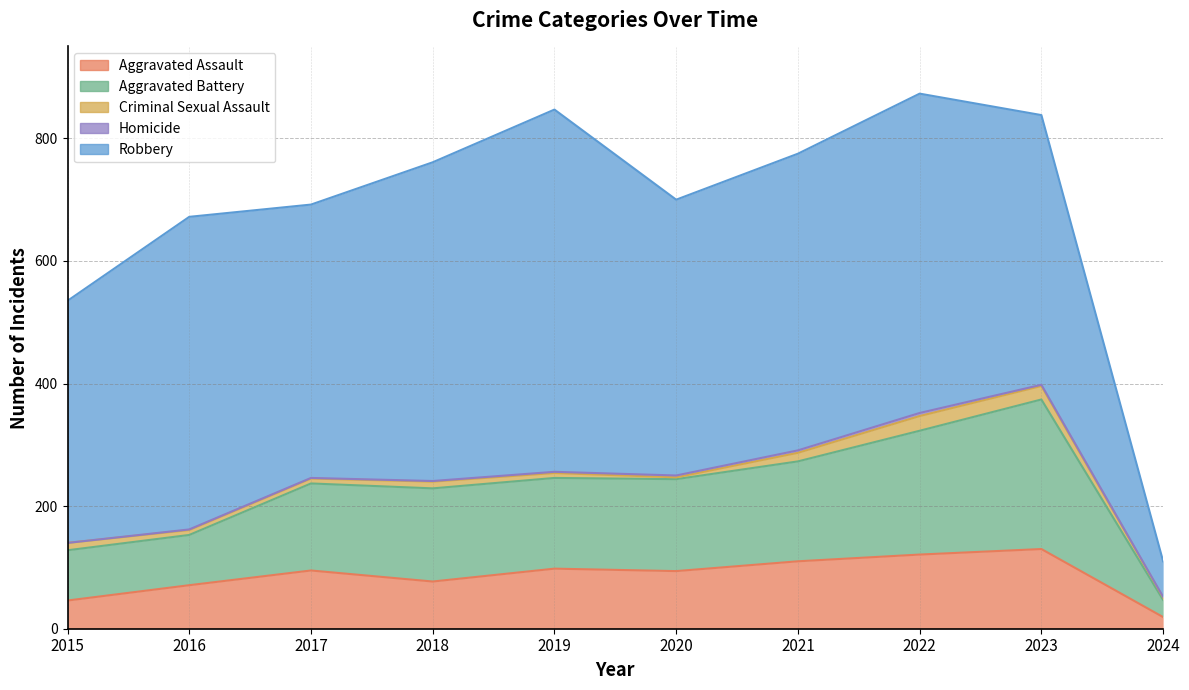

How many values in the Homicide series are below 2?

5